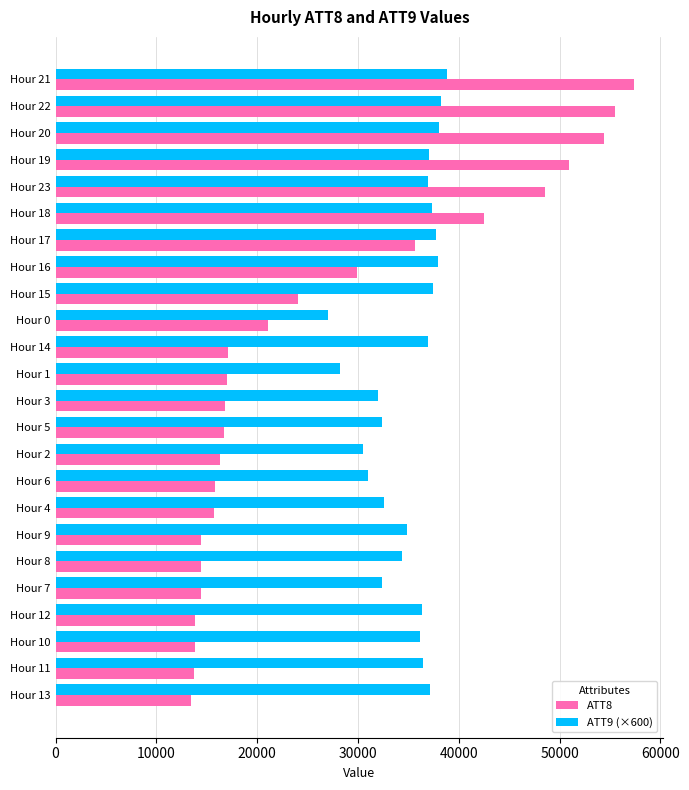

The value of ATT9 (×600) at Hour 20 is 57916.4. True or false?

False